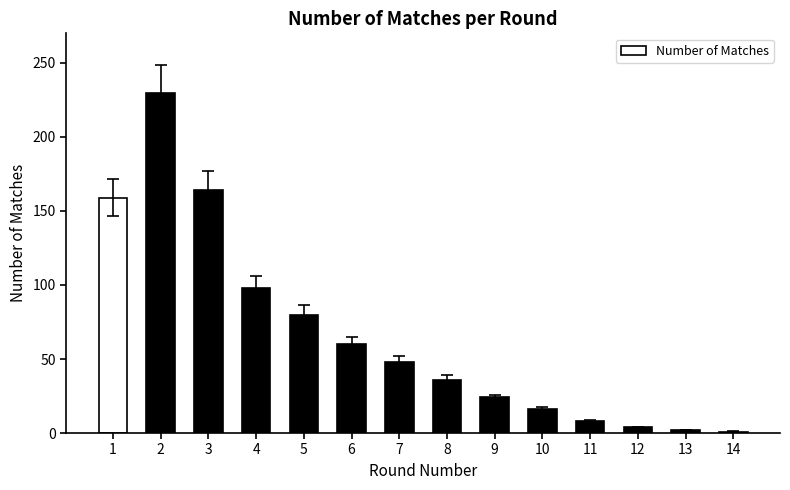

What is the change in value from 1 to 2?

+71